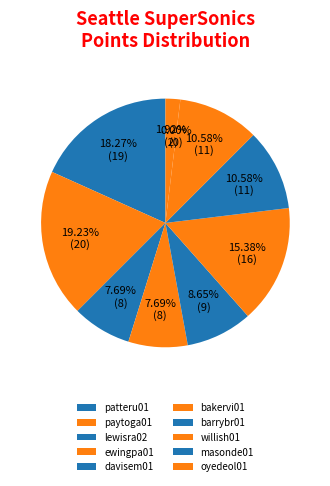

Combined, do lewisra02 and masonde01 account for over 50%?

No